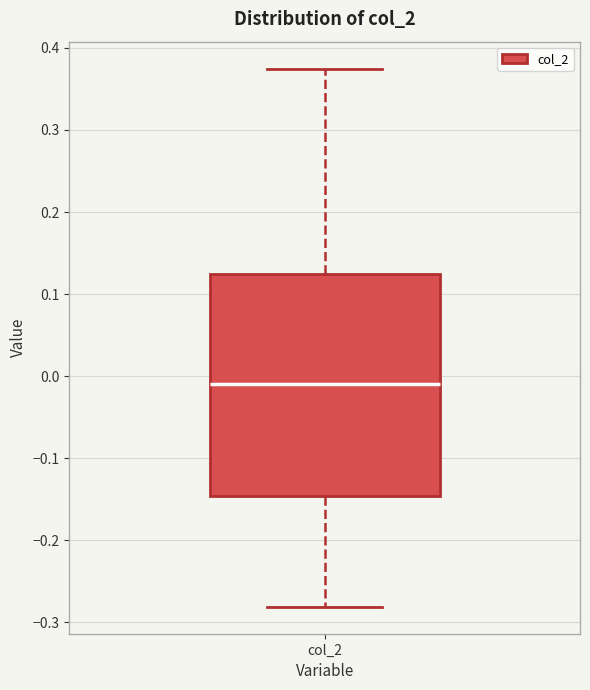

Where does the lower whisker of the box for col_2 end on the y-axis? The values are not printed on the chart, so give them approximately, as read against the axis.

-0.28